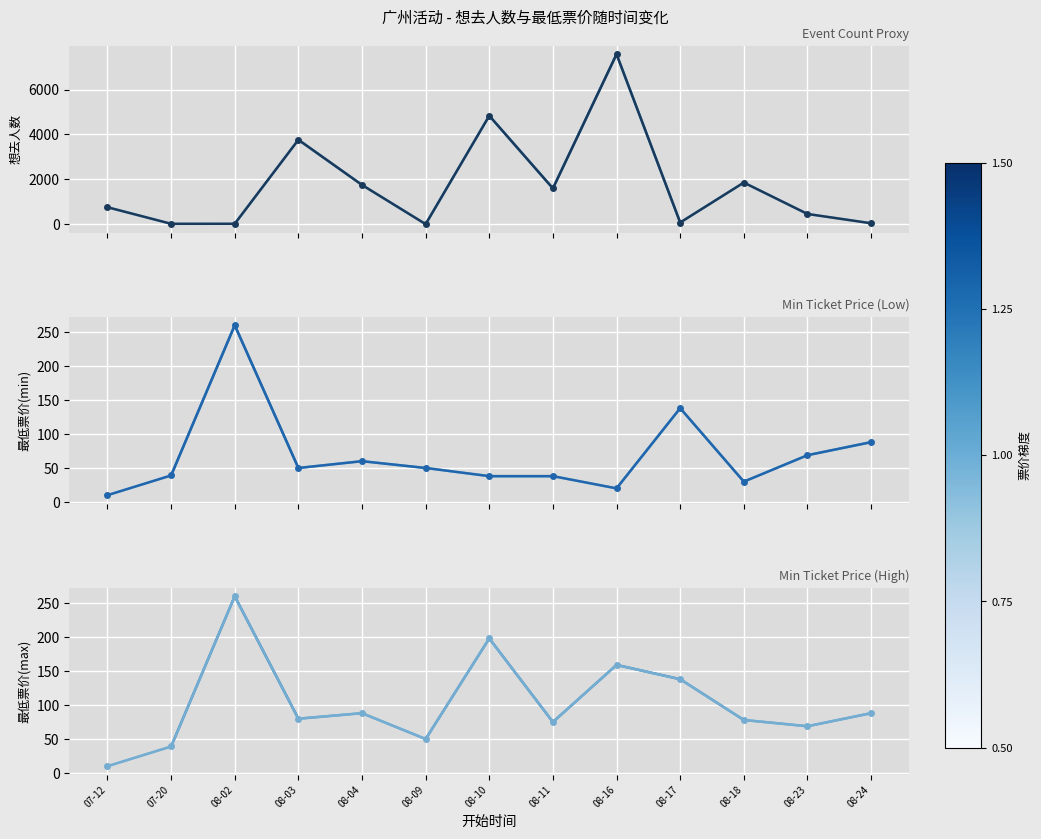

Is this an area chart (filled region under the line)?

No